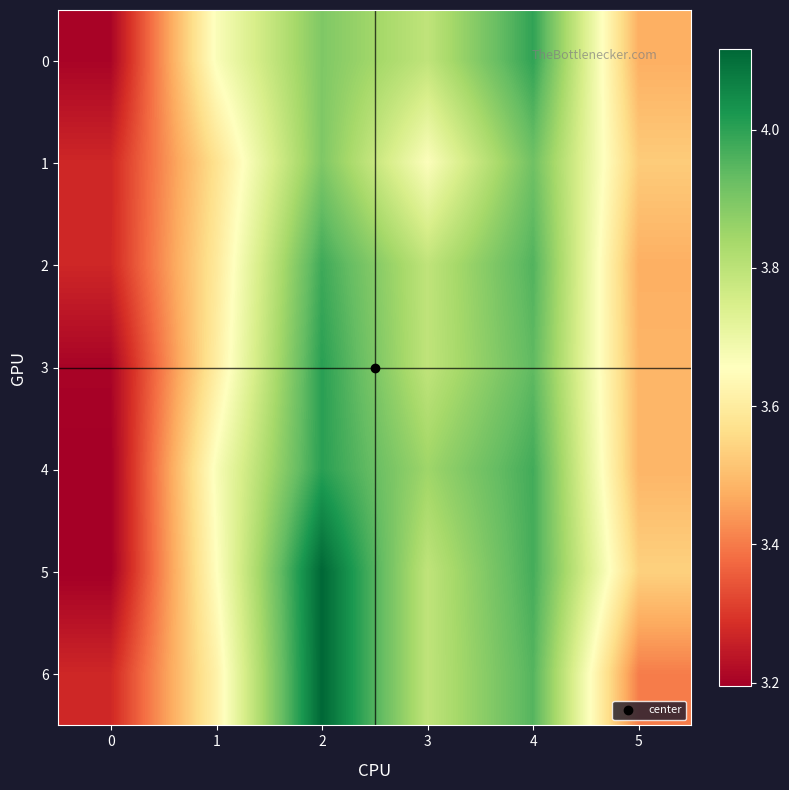

Reading left to right, transcribe all the data shown in this chart.

0: 0=3.2	1=3.7	2=3.9	3=3.8	4=4.0	5=3.5
1: 0=3.3	1=3.6	2=3.9	3=3.7	4=3.9	5=3.5
2: 0=3.3	1=3.6	2=4.0	3=3.8	4=4.0	5=3.5
3: 0=3.2	1=3.6	2=4.0	3=3.8	4=3.9	5=3.5
4: 0=3.2	1=3.7	2=4.0	3=3.8	4=4.0	5=3.5
5: 0=3.2	1=3.7	2=4.1	3=3.8	4=4.0	5=3.5
6: 0=3.3	1=3.6	2=4.1	3=3.8	4=4.0	5=3.4